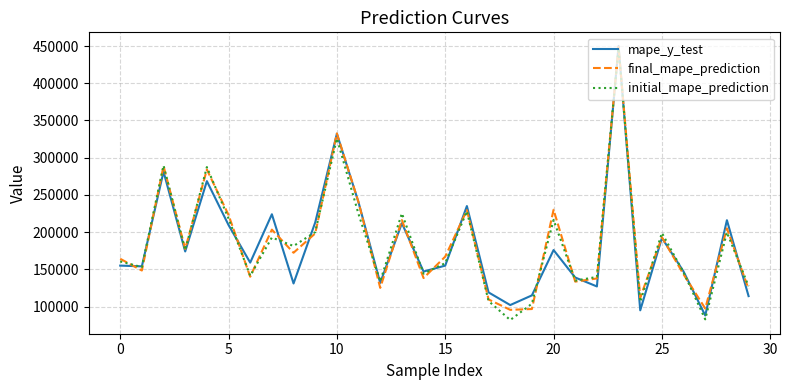

What is the highest value of the final_mape_prediction series?

448694.4